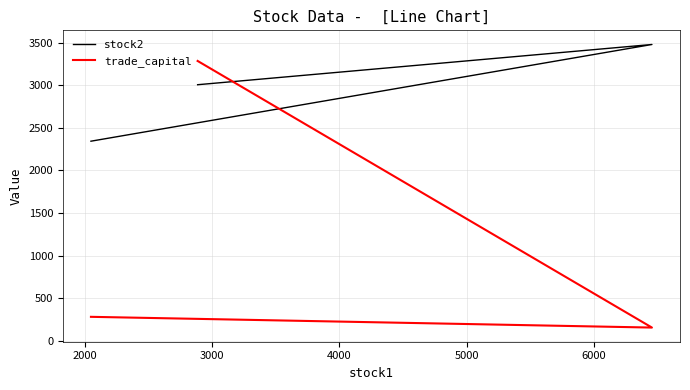

What is the difference between the highest and lowest values at 3000?

279.4